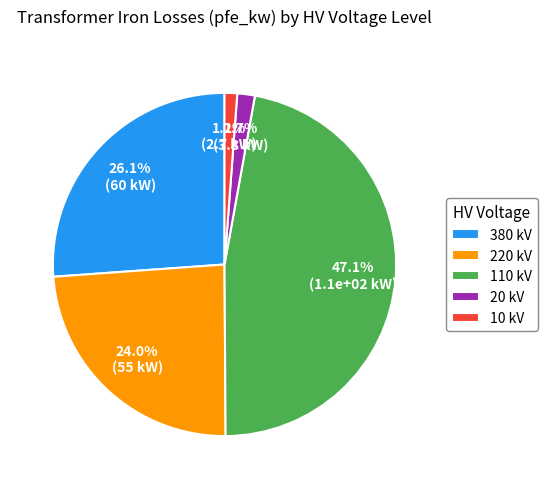

Is there any slice that represents more than half of the pie?

No